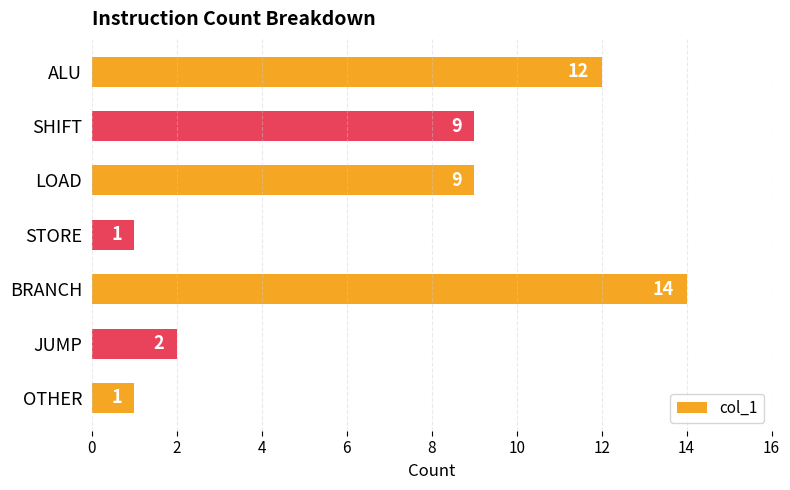

What is the change in value from STORE to JUMP?

+1